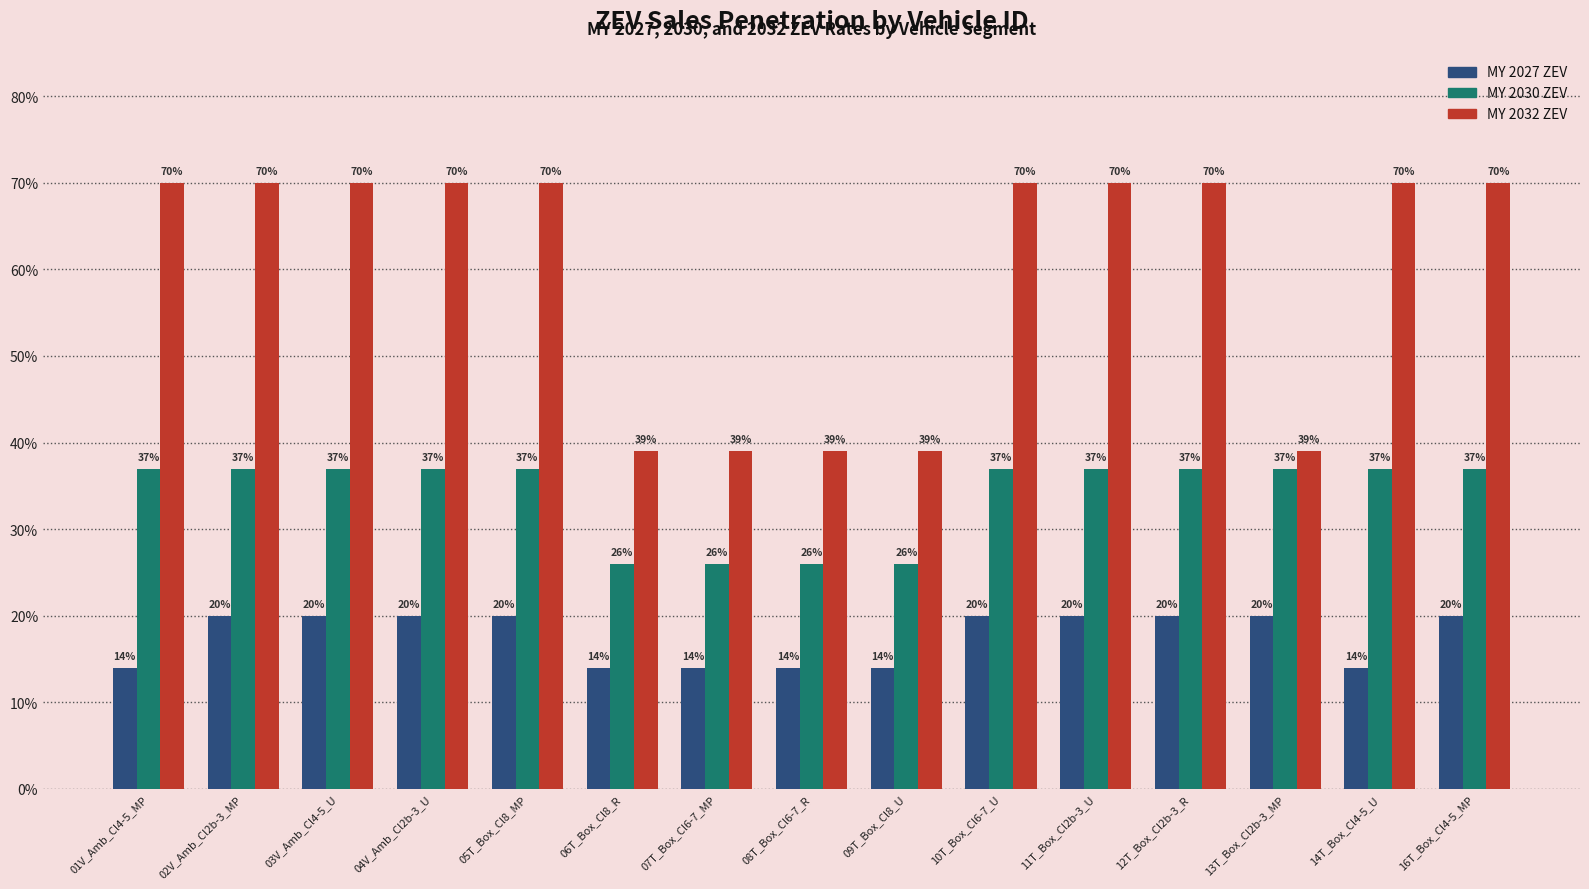

What position from the right is 14T_Box_Cl4-5_U?

2